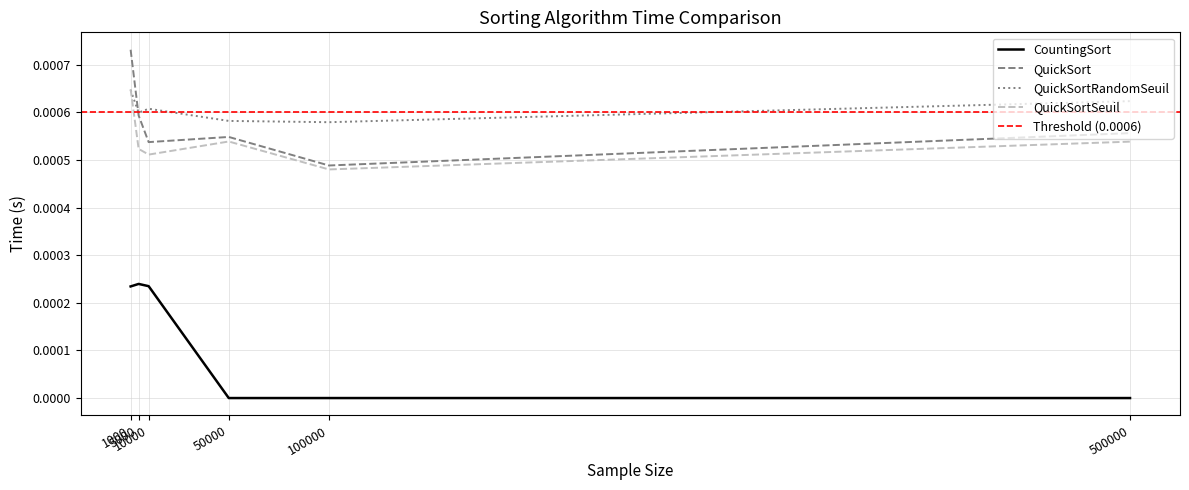

How many interior local peaks does the QuickSortSeuil series have?

1